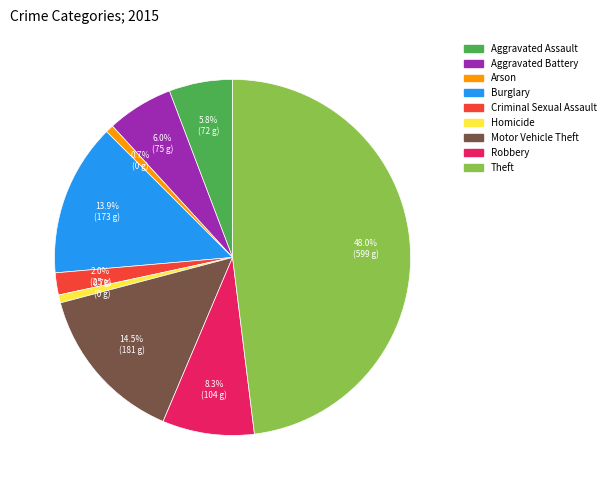

To the nearest percent, what percentage of the pie is Criminal Sexual Assault?

2%